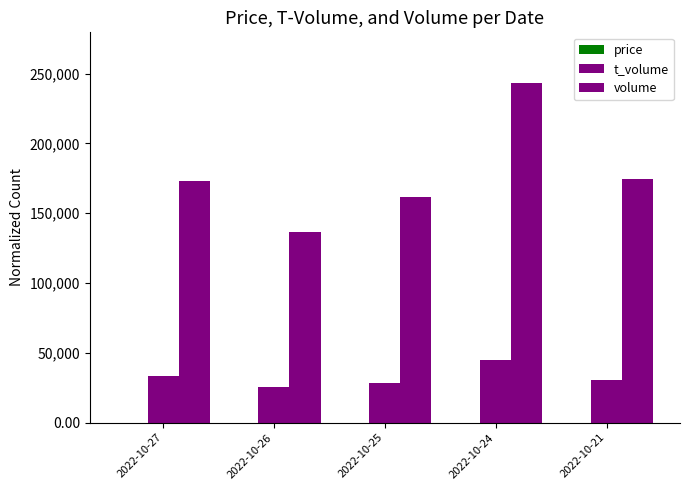

Which has a higher value, 2022-10-25 or 2022-10-21?

2022-10-25